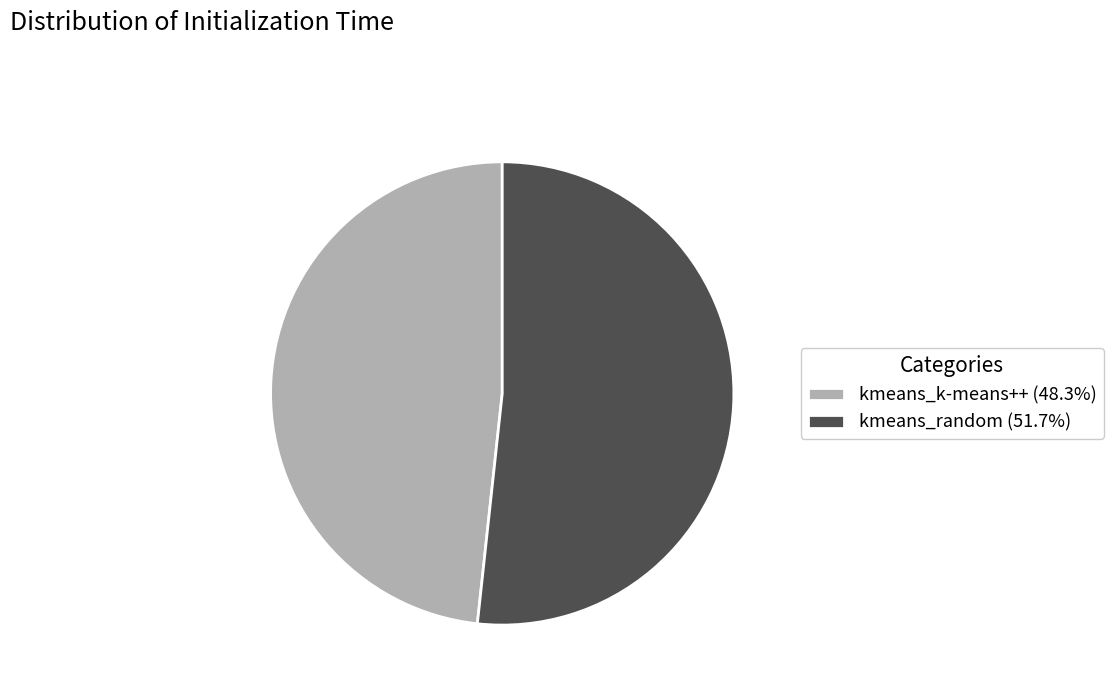

Which slice is the smallest?

kmeans_k-means++